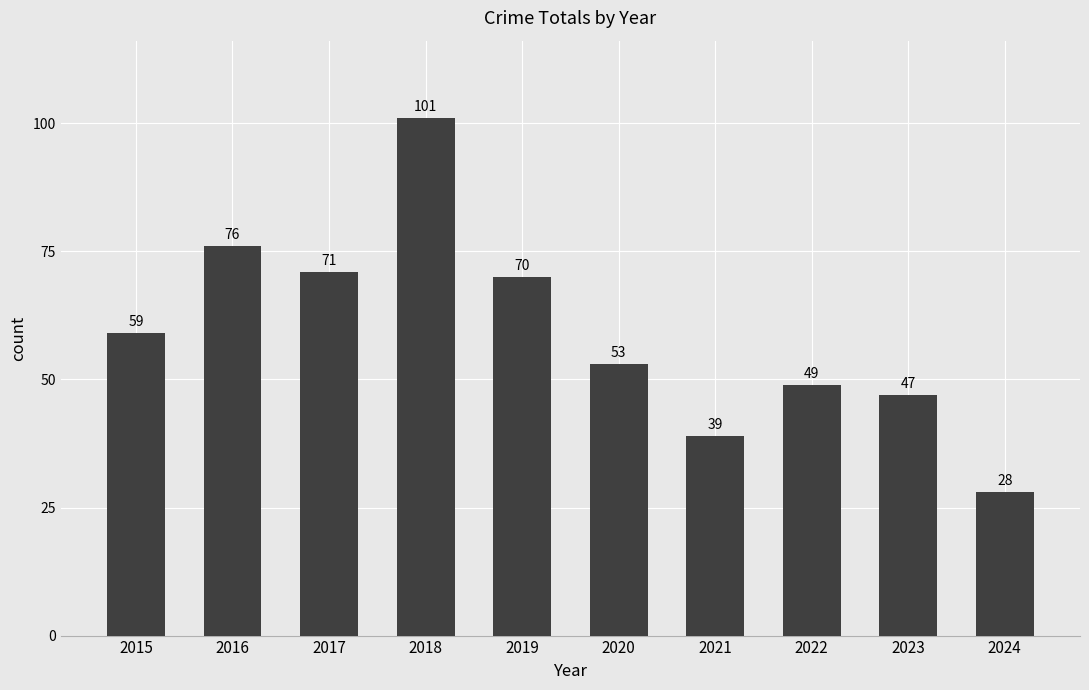

Reading right to left, transcribe all the data shown in this chart.

28	47	49	39	53	70	101	71	76	59